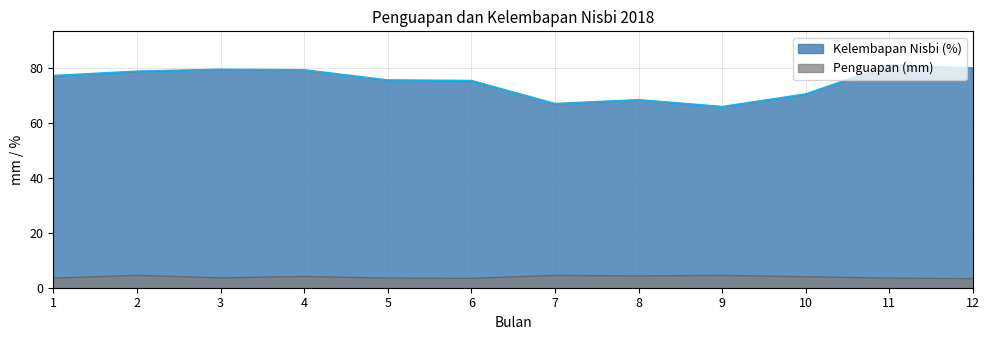

Read the Penguapan (mm) value at 9.

4.5